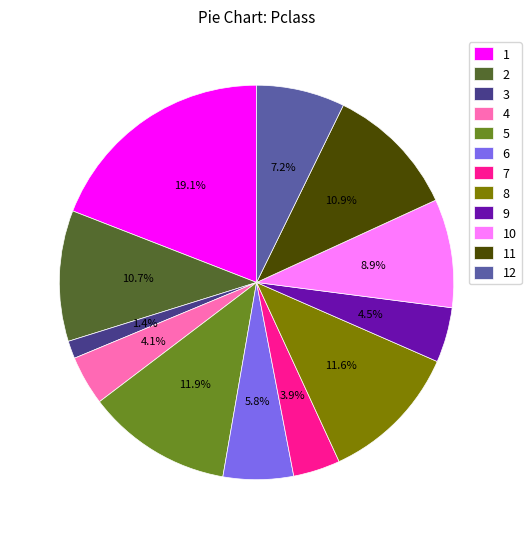

How many slices are in this pie chart?

12